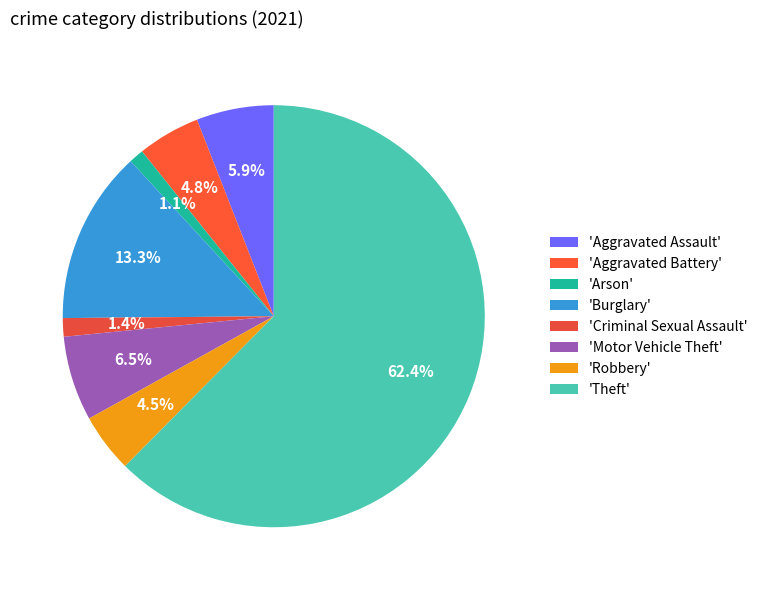

Which category has the biggest portion of the pie?

'Theft'